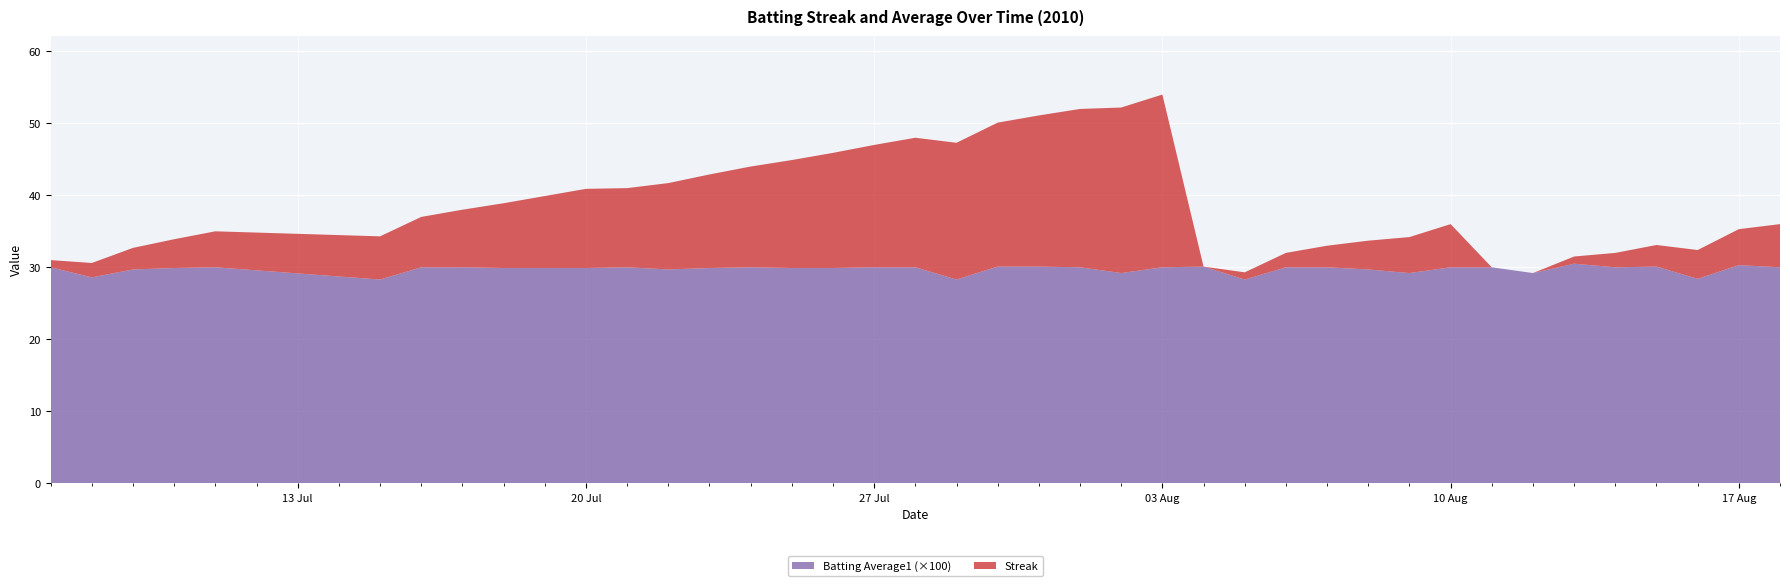

Reading left to right, transcribe all the data shown in this chart.

Streak: 1.0	2.0	3.0	4.0	5.0	6.0	7.0	8.0	9.0	10.0	11.0	11.0	12.0	13.0	14.0	15.0	16.0	17.0	18.0	19.0	20.0	21.0	22.0	23.0	24.0	0.0	1.0	2.0	3.0	4.0	5.0	6.0	0.0	0.0	1.0	2.0	3.0	4.0	5.0	6.0
Batting Average1: 0.3	0.3	0.3	0.3	0.3	0.3	0.3	0.3	0.3	0.3	0.3	0.3	0.3	0.3	0.3	0.3	0.3	0.3	0.3	0.3	0.3	0.3	0.3	0.3	0.3	0.3	0.3	0.3	0.3	0.3	0.3	0.3	0.3	0.3	0.3	0.3	0.3	0.3	0.3	0.3